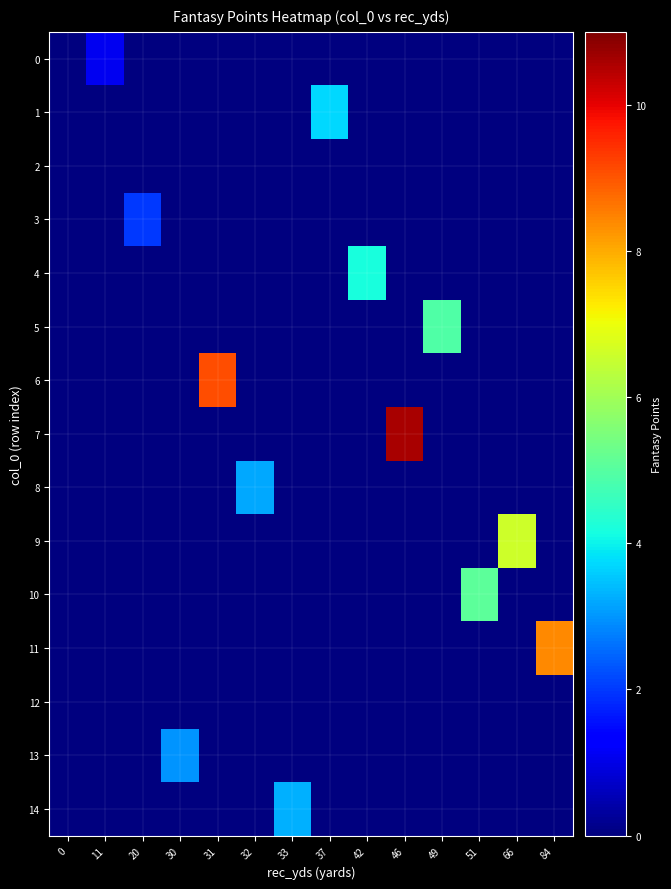

Between 42 and 66, which is larger?

42